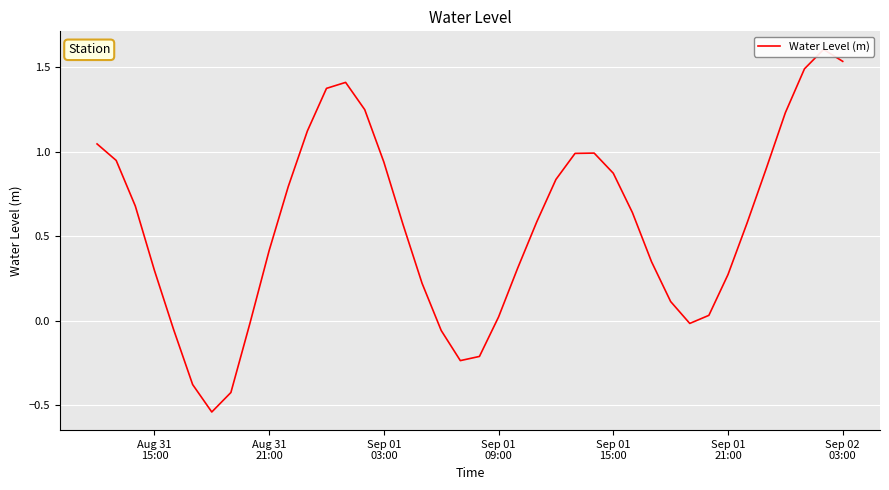

What position from the right is Sep 01 21:00?

7